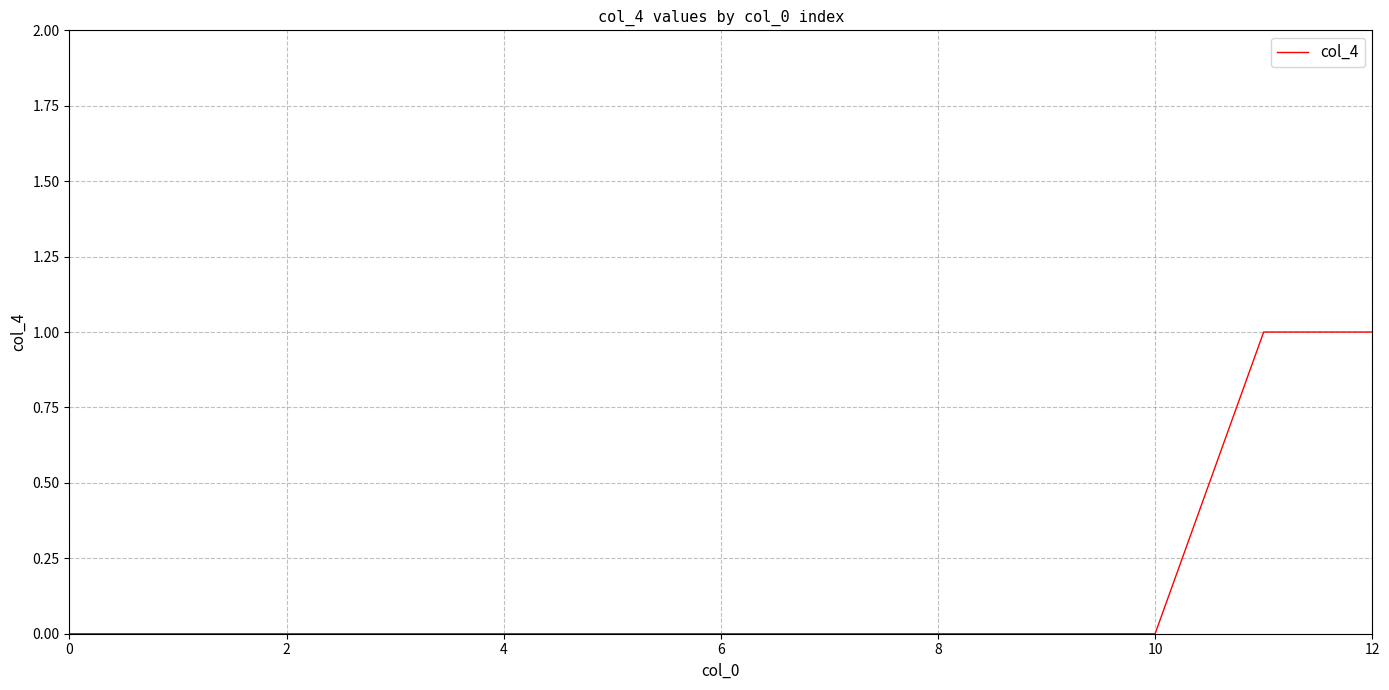

How many values are between 0 and 1?

13